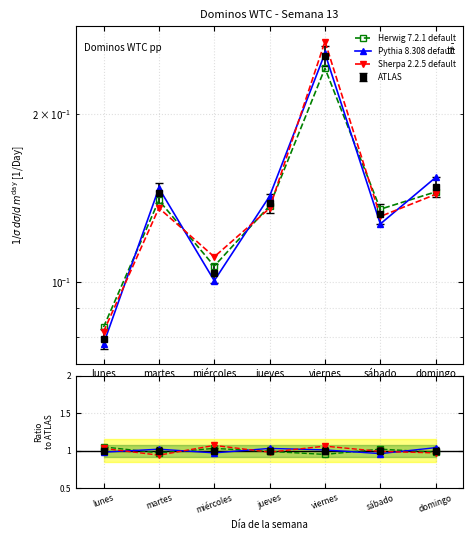

What is the label of the 6th point from the right?

martes